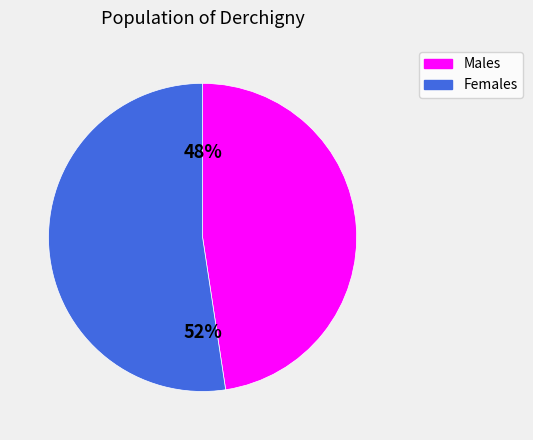

To the nearest percent, what is the average slice percentage?

50%